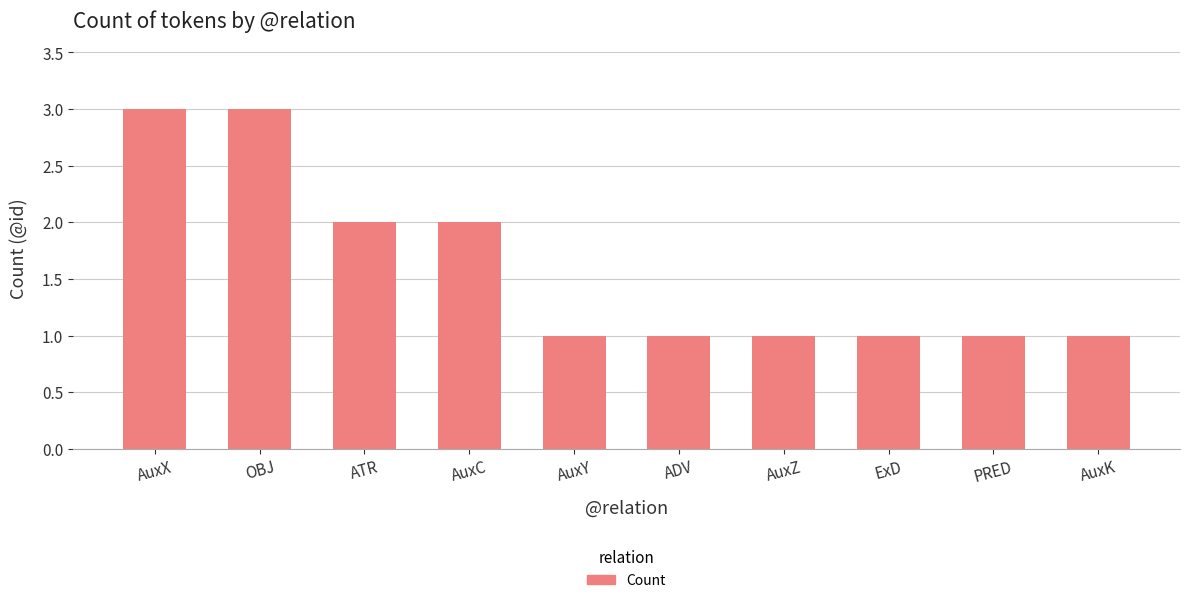

What is the change in value from AuxC to AuxK?

-1